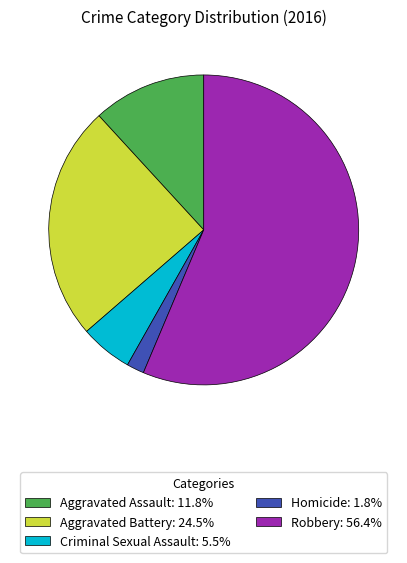

Which category has the smallest portion of the pie?

Homicide